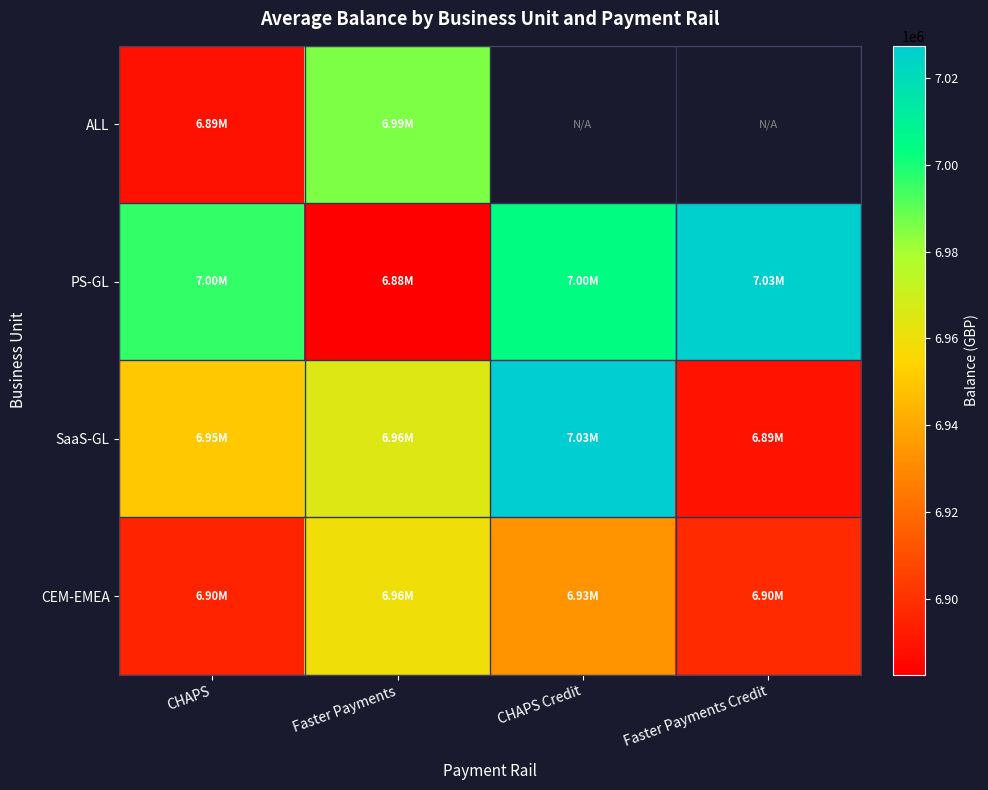

What is the highest value of the SaaS-GL series?

7027330.5